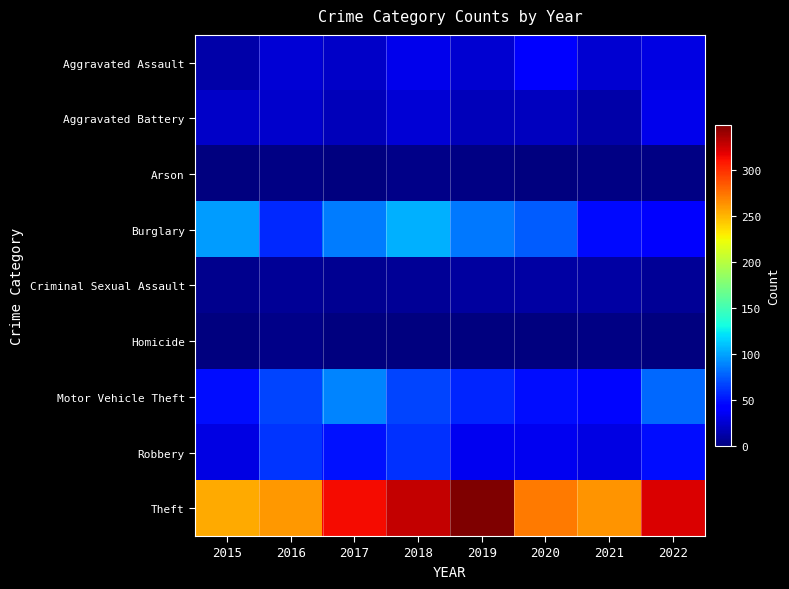

What is the difference between the highest and lowest values at 2017?

312